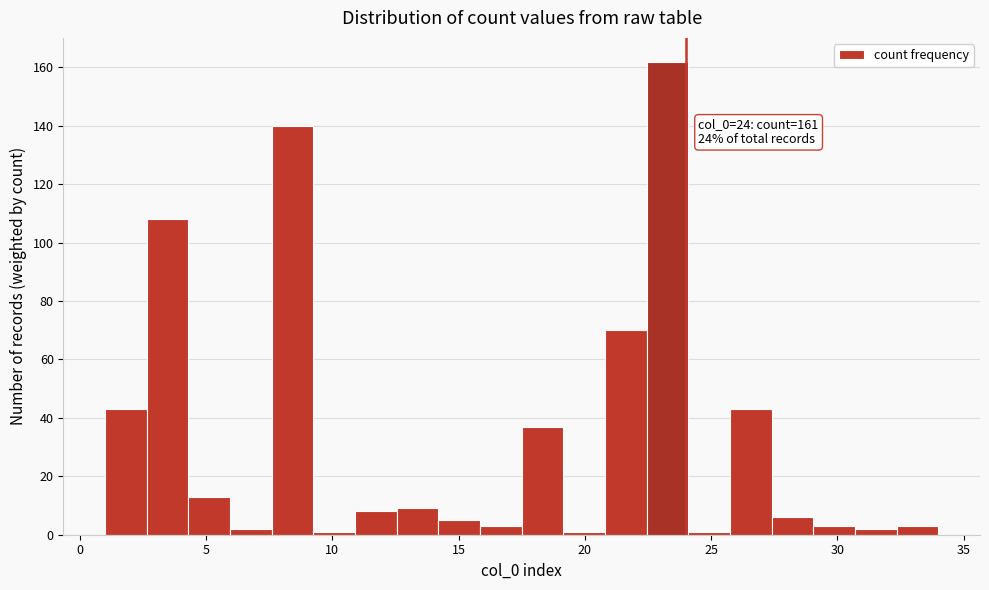

Around what value on the x-axis is the tallest bar? Give the approximate position of its centre, as read against the axis.

23.5